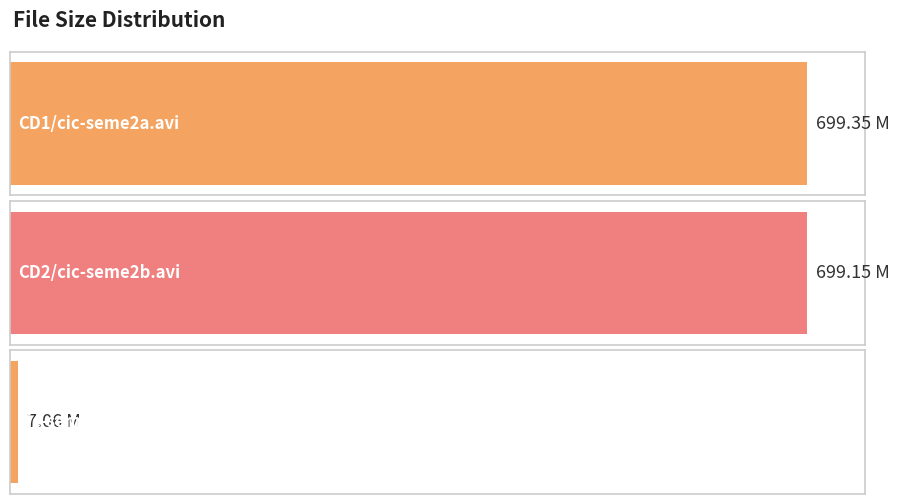

How many values are below 699?

1